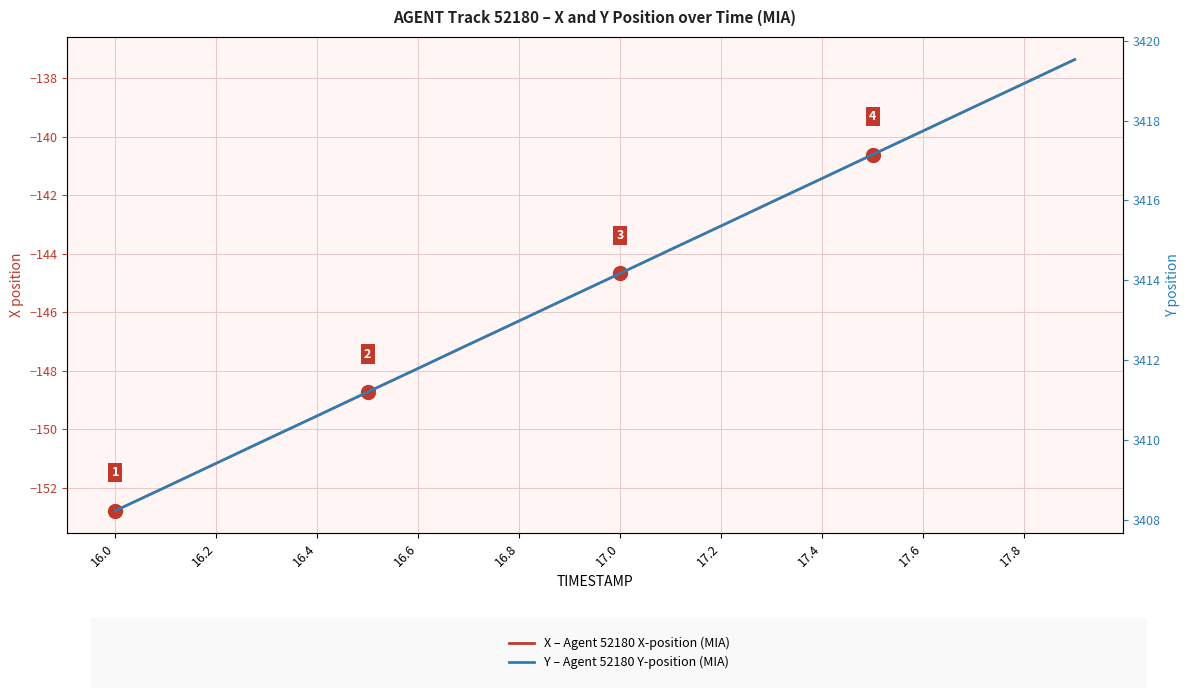

Reading left to right, transcribe all the data shown in this chart.

X: -152.8	-152.0	-151.2	-150.4	-149.5	-148.7	-147.9	-147.1	-146.3	-145.5	-144.7	-143.9	-143.0	-142.2	-141.4	-140.6	-139.8	-139.0	-138.2	-137.4
Y: 3408.2	3408.8	3409.4	3410.0	3410.6	3411.2	3411.8	3412.4	3413.0	3413.6	3414.2	3414.8	3415.4	3416.0	3416.6	3417.2	3417.7	3418.3	3418.9	3419.5